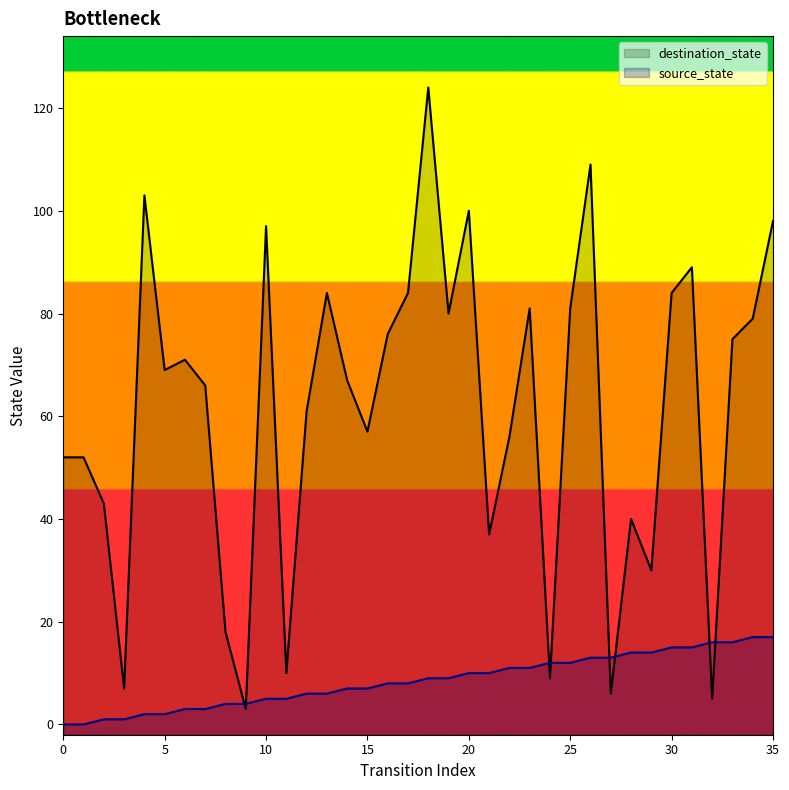

True or false: source_state has more than 1 interior local peaks.

False